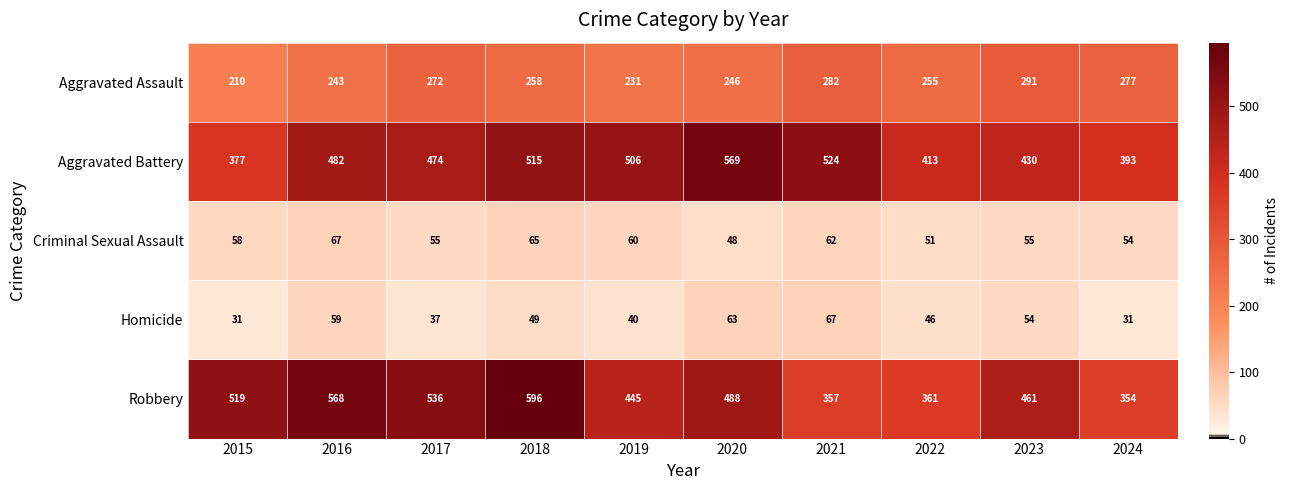

How many categories are shown in the chart?

10